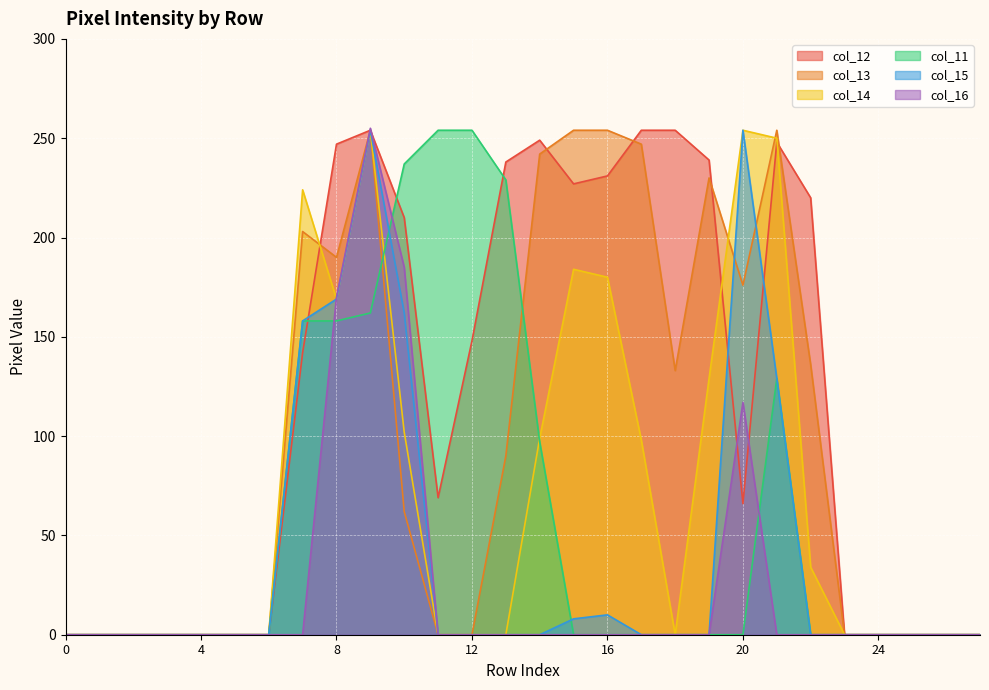

List the series in order of their peak value, highest first.

col_16, col_12, col_13, col_14, col_11, col_15